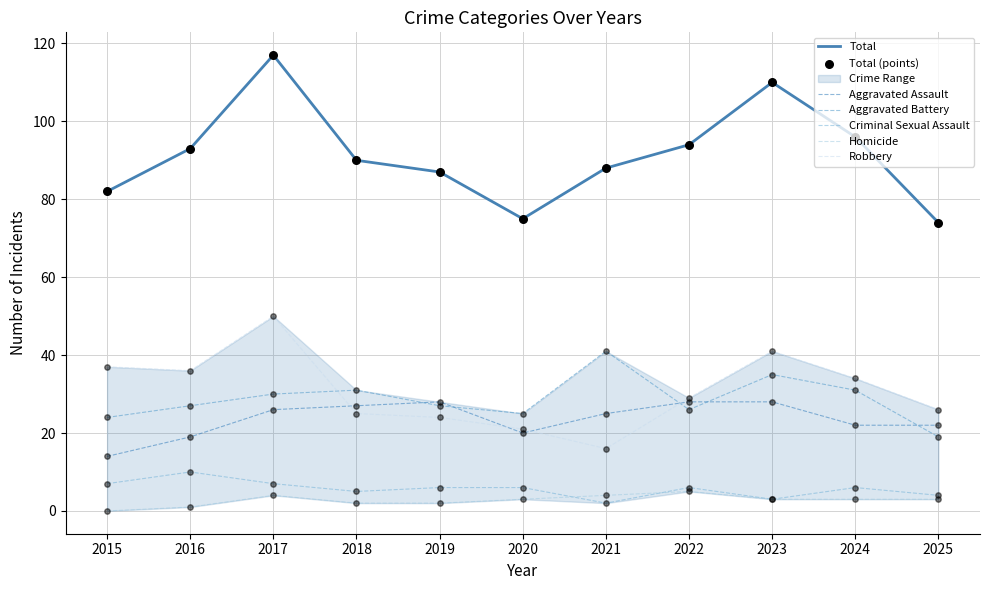

Which series has the largest total across all categories?

Robbery